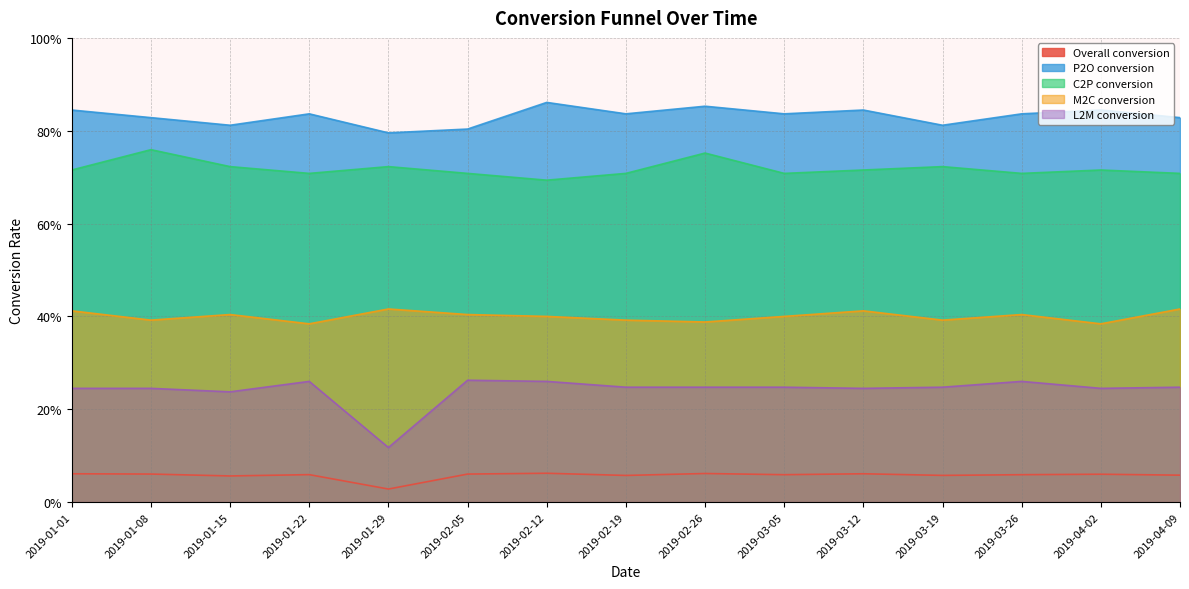

What is the sum of all P2O conversion values?

12.5